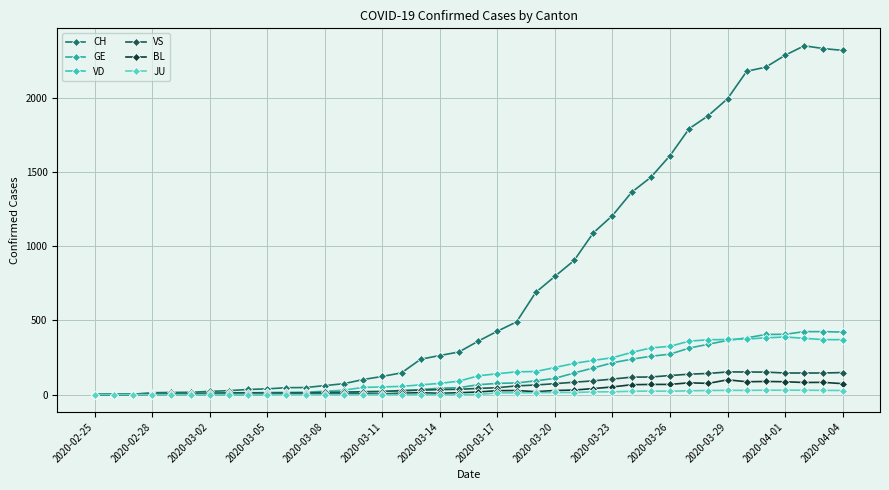

How many data points in VD are less than 126?

20